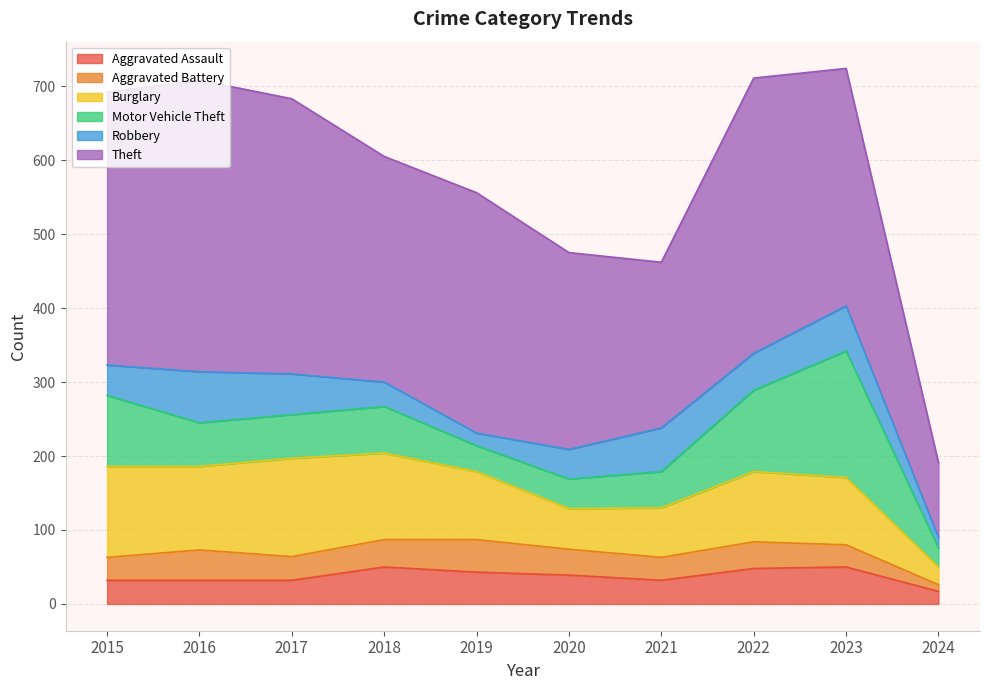

What is the difference between the highest and lowest values at 2020?

231